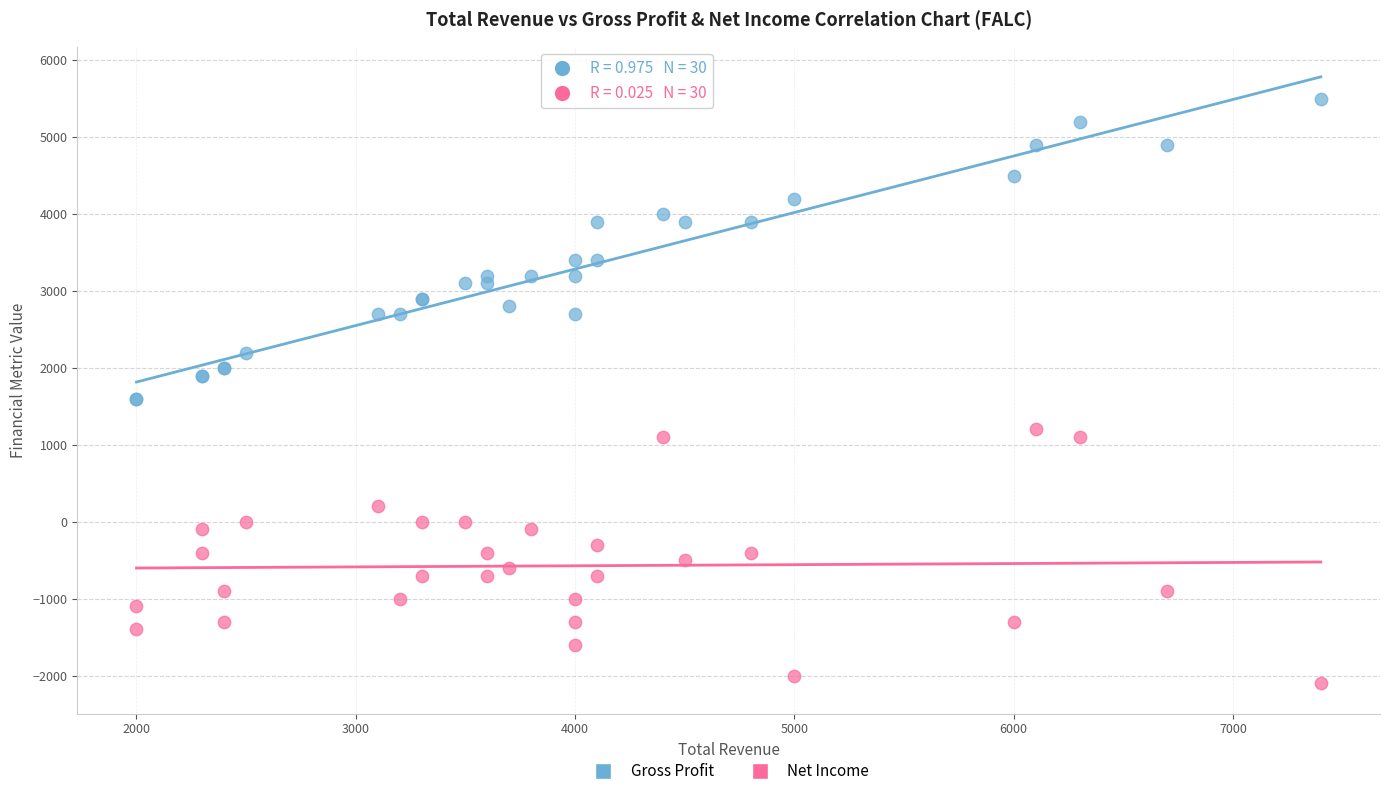

Which series reaches the maximum Y coordinate?

Gross Profit